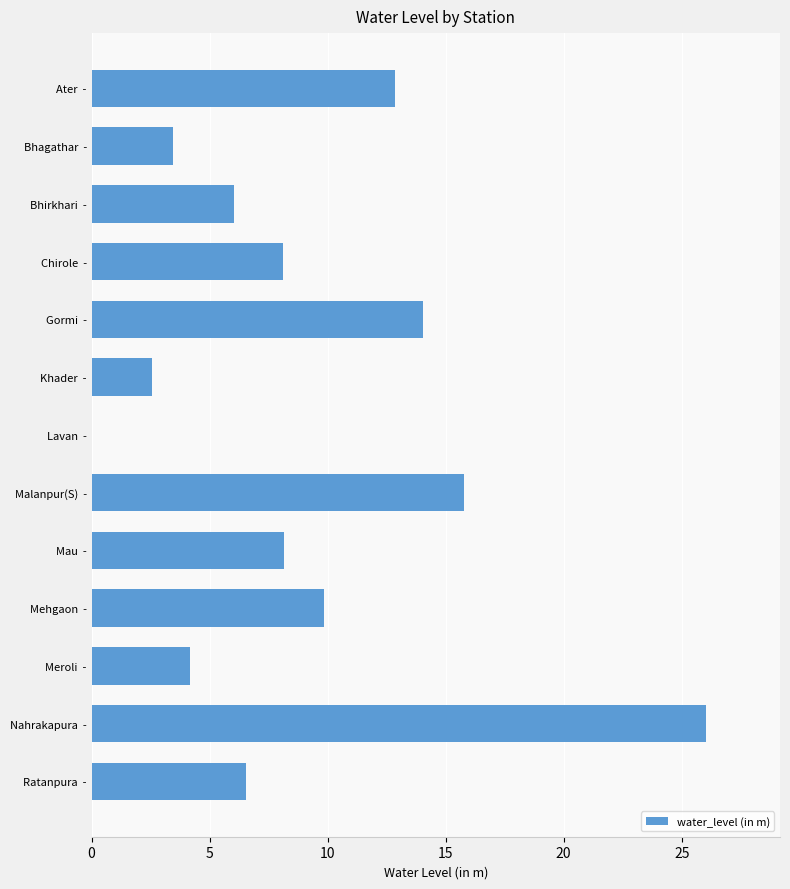

The value at Gormi  - is 14.0. True or false?

True